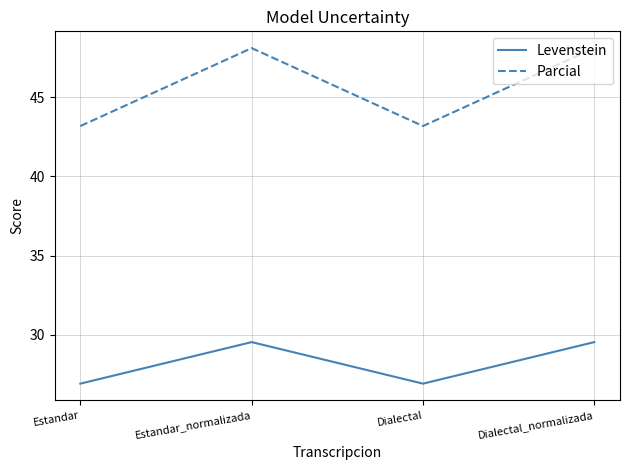

Reading left to right, list all the values displayed in this chart.

Levenstein: 26.9	29.5	26.9	29.5
Parcial: 43.2	48.1	43.2	48.1